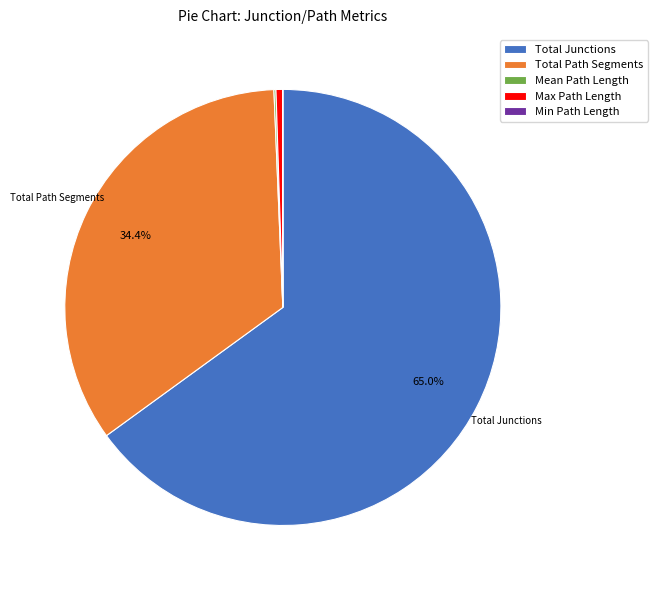

How much of the chart is everything except Total Junctions?

35.0%